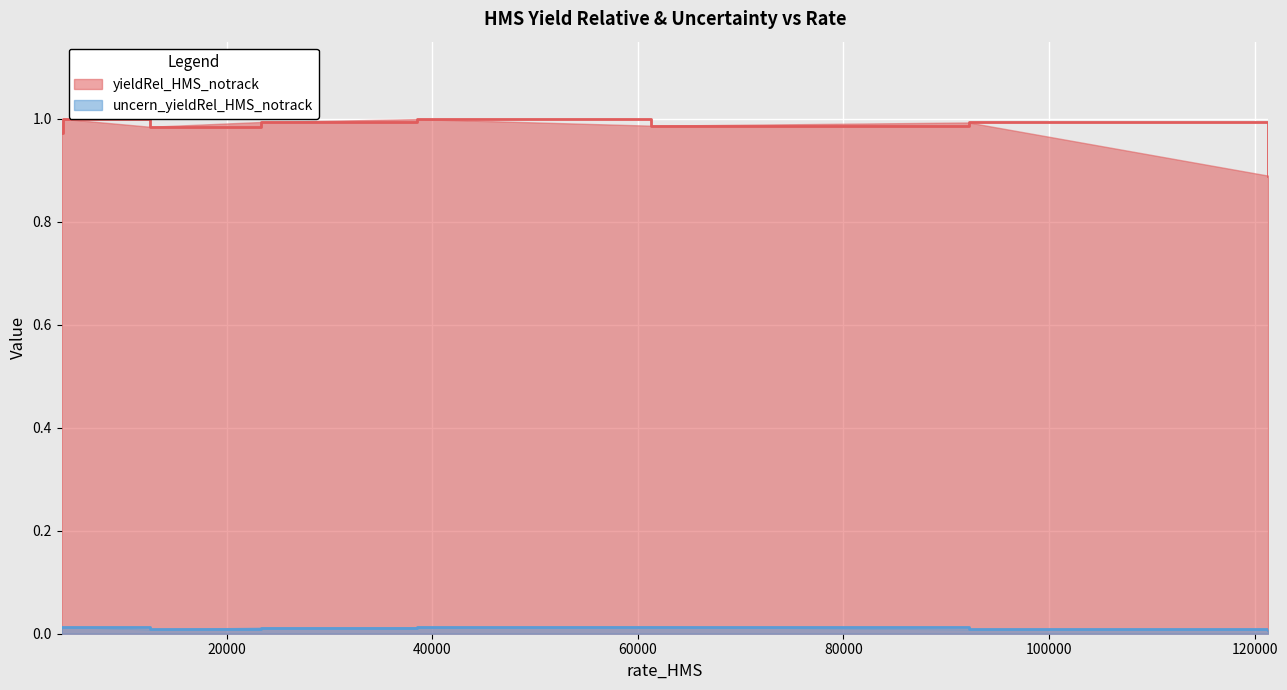

True or false: yieldRel_HMS_notrack and uncern_yieldRel_HMS_notrack cross at least once.

False